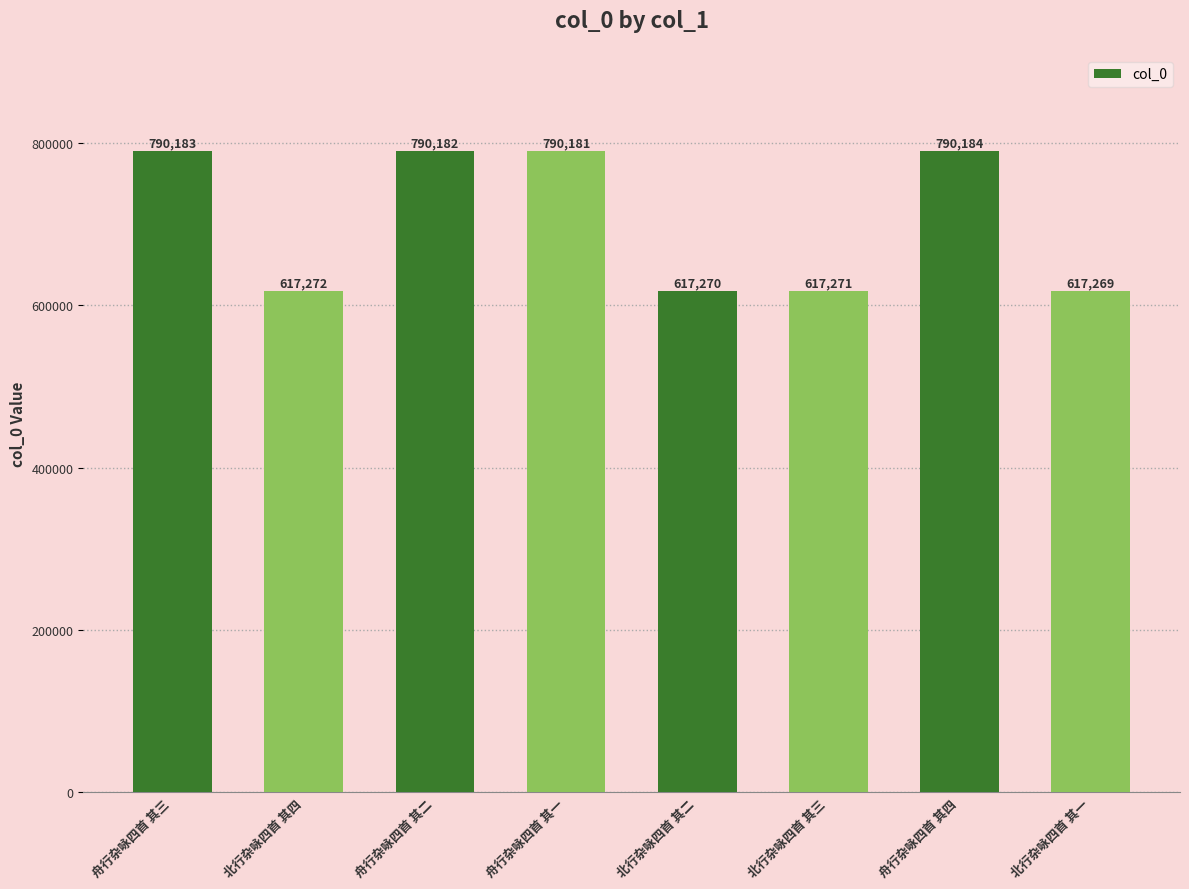

Reading left to right, what are all the values shown in this chart?

790183	617272	790182	790181	617270	617271	790184	617269